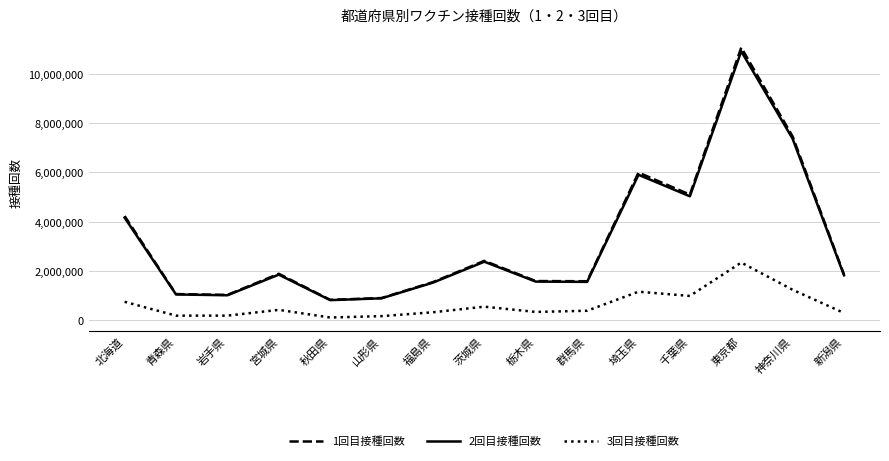

Which series has the largest range (max minus min)?

1回目接種回数